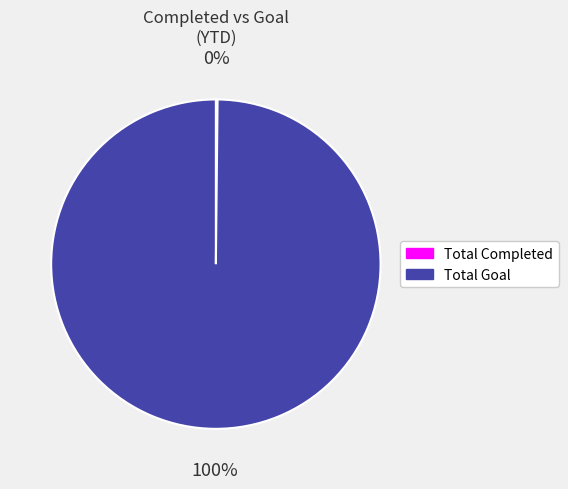

To the nearest percent, what is the average slice percentage?

50%